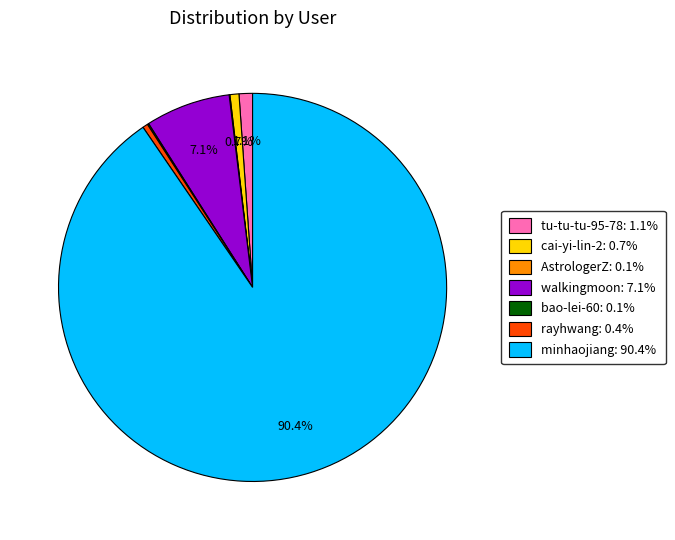

Does cai-yi-lin-2 represent more than half of the total?

No